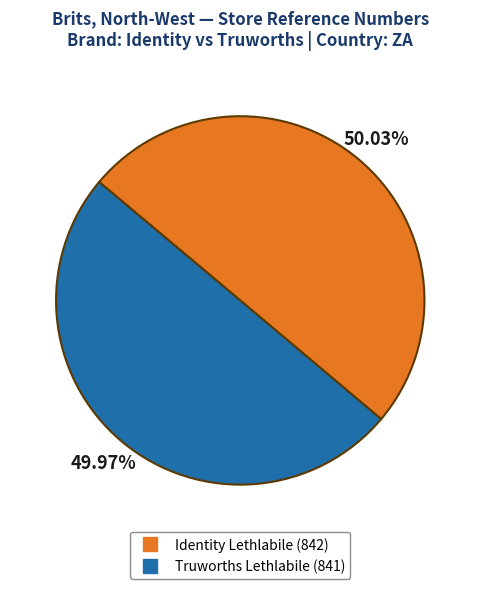

What is the ratio of the value at Truworths Lethlabile to the value at Identity Lethlabile?

1.0